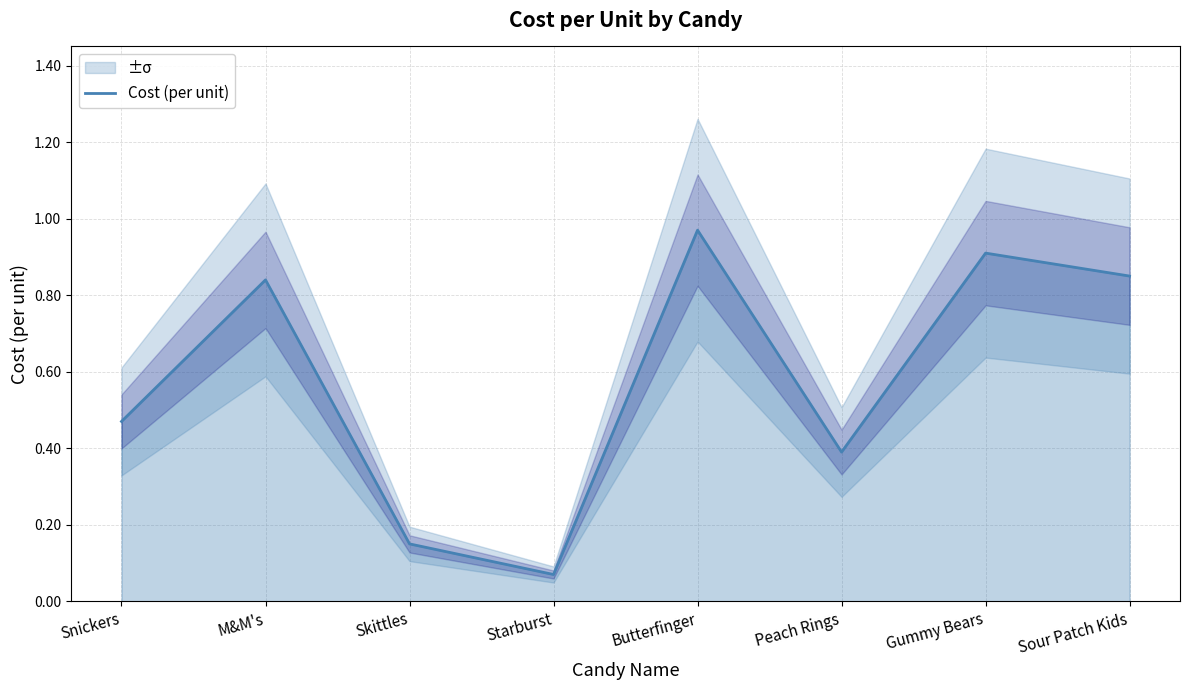

What is the approximate value at Butterfinger?

1.0